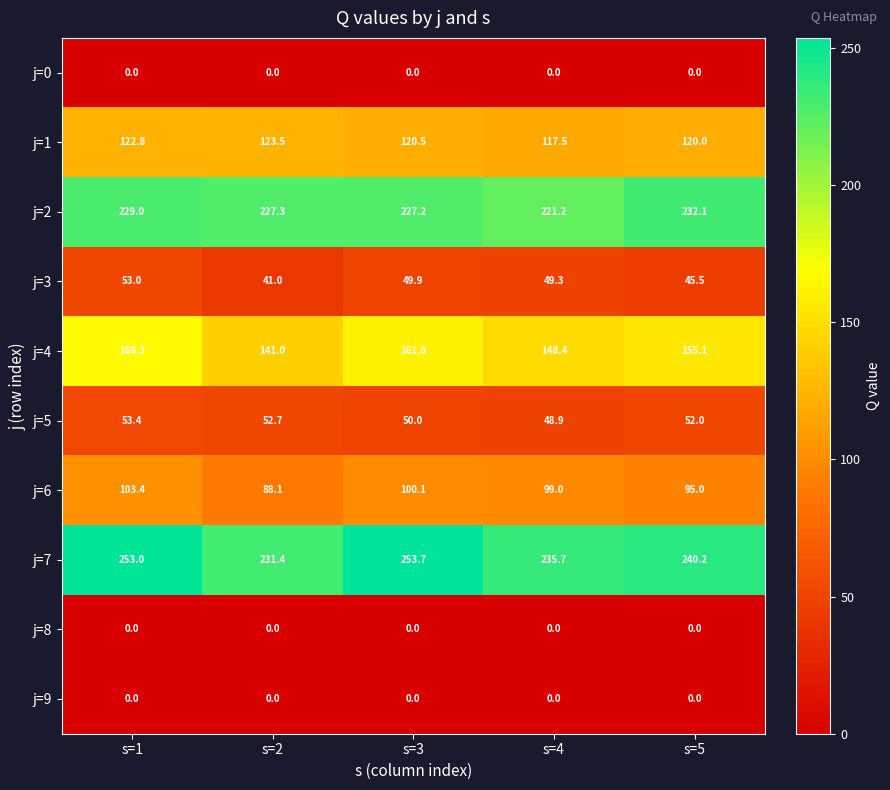

Rank the categories by j=6 value from lowest to highest.

s=2, s=5, s=4, s=3, s=1